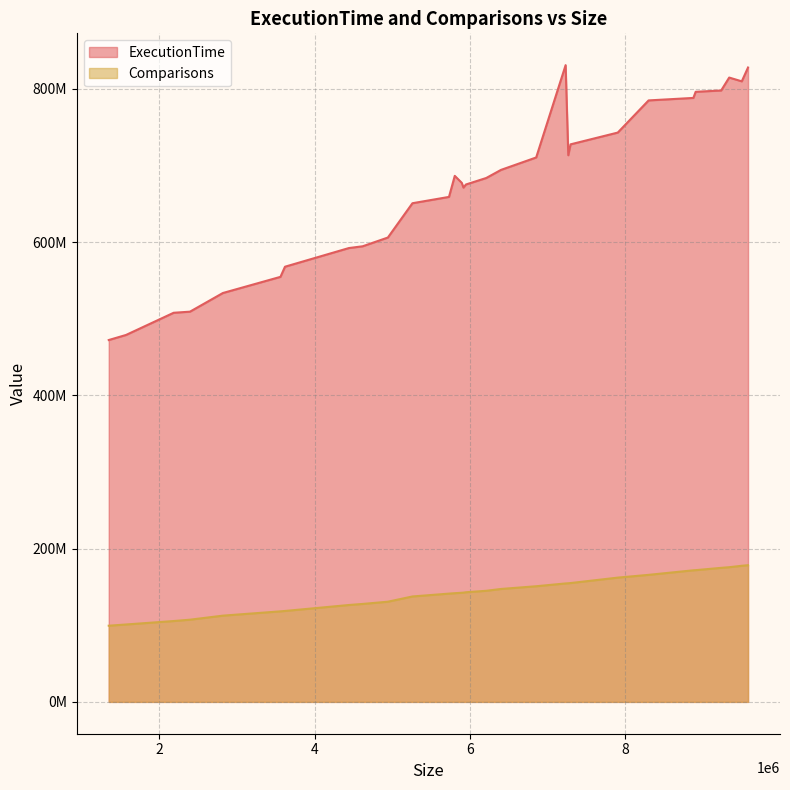

What is the average value of the Comparisons series?

142743983